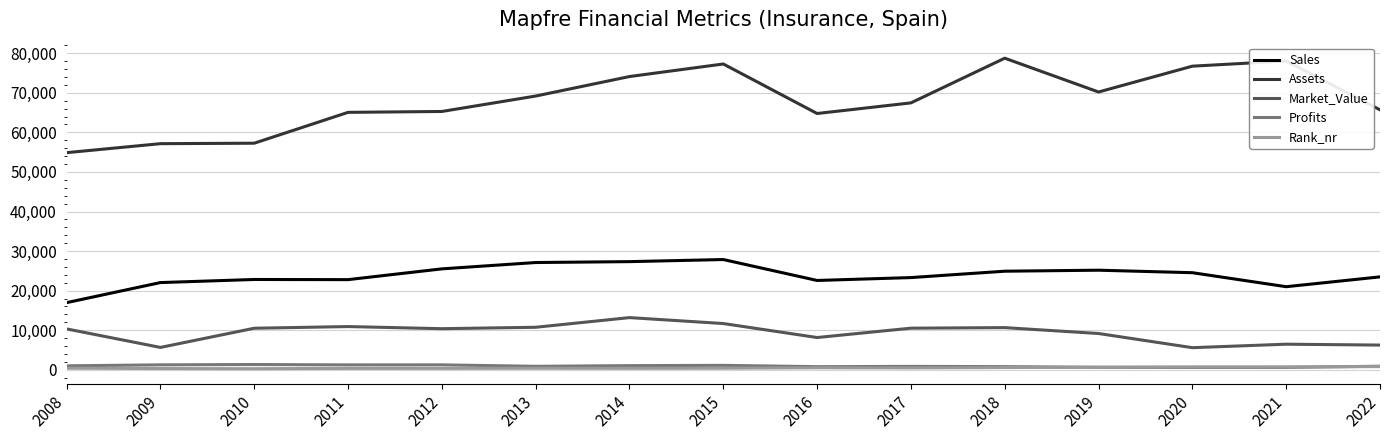

Which series has the largest total across all categories?

Assets